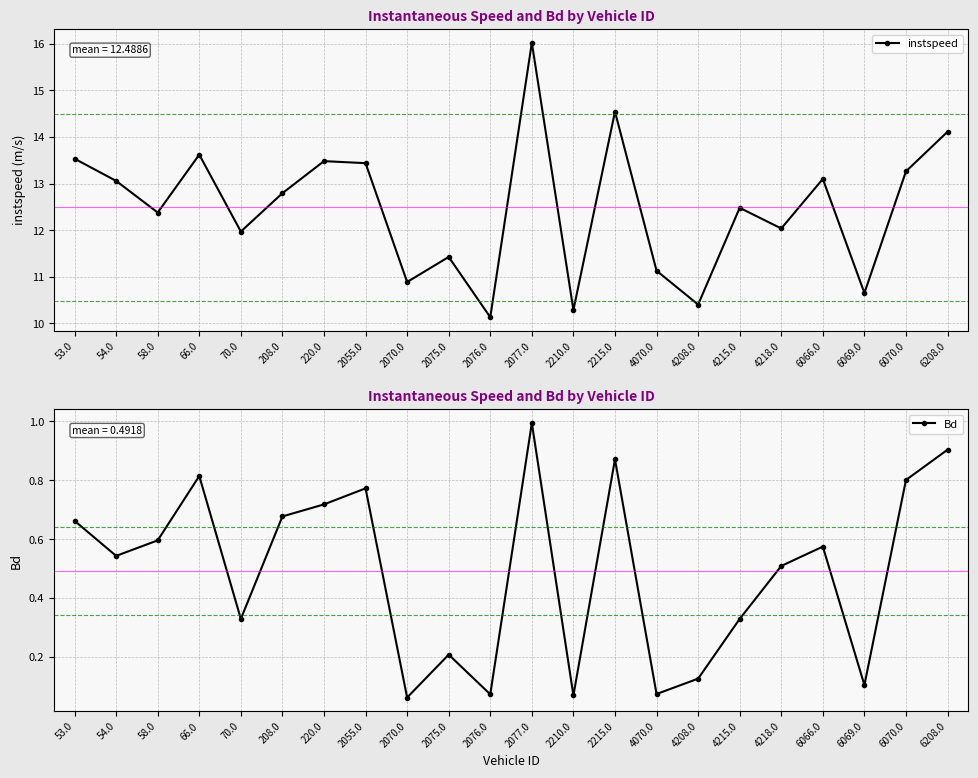

At which category does instspeed reach its first local valley?

58.0